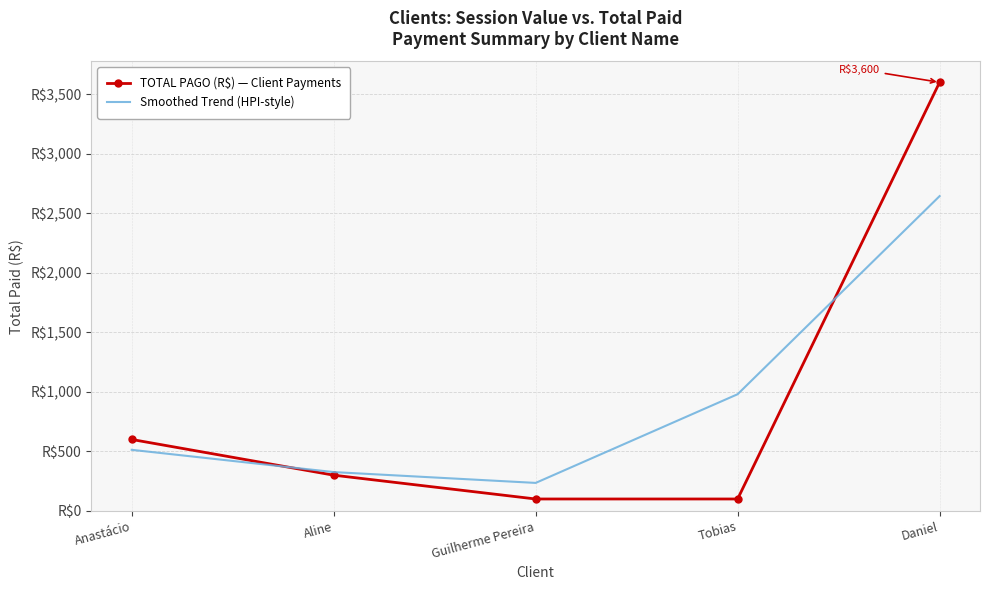

Between Aline and Anastácio, which is larger?

Anastácio